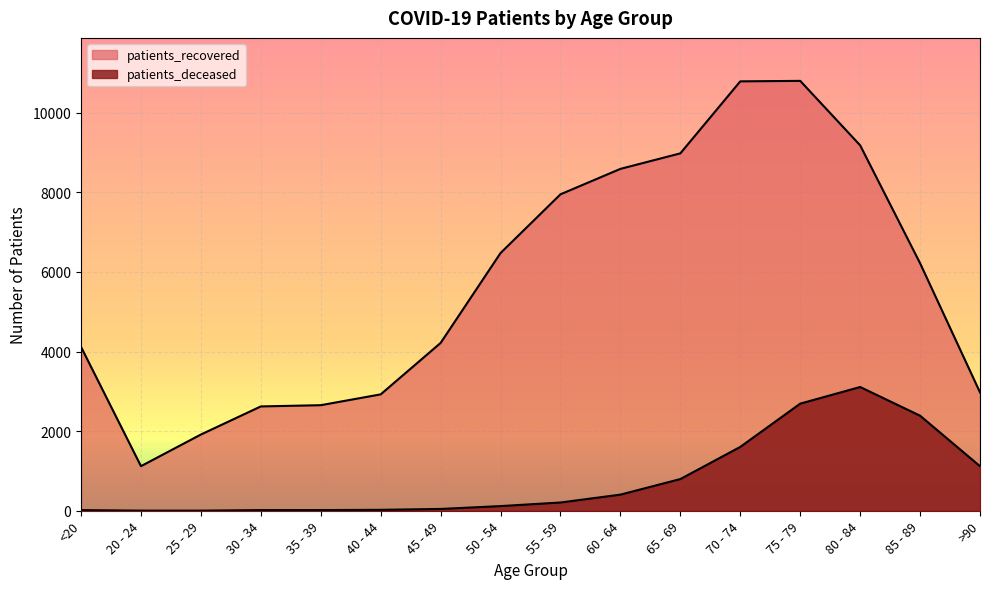

What is the sum of all patients_recovered values?

91519